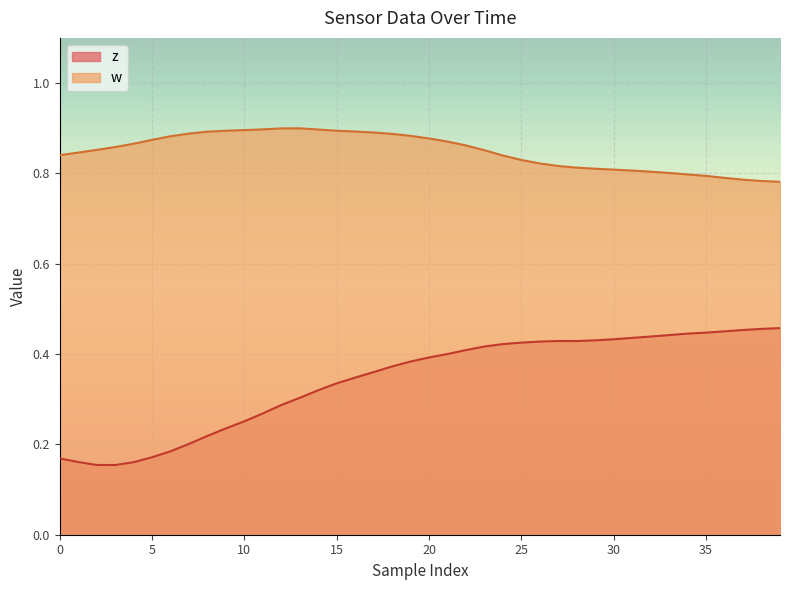

Count the w values in the range 0 to 1.

40